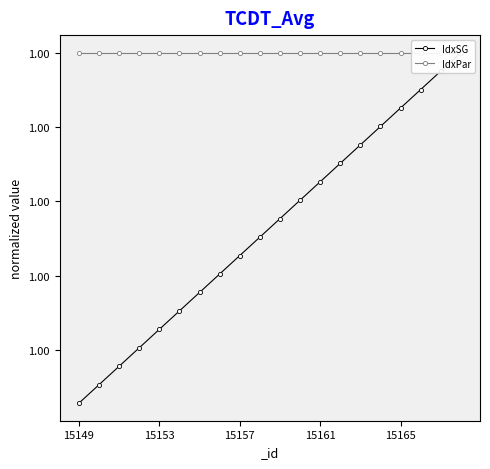

What is the value of the IdxPar point at the 10th from the left?

1.0